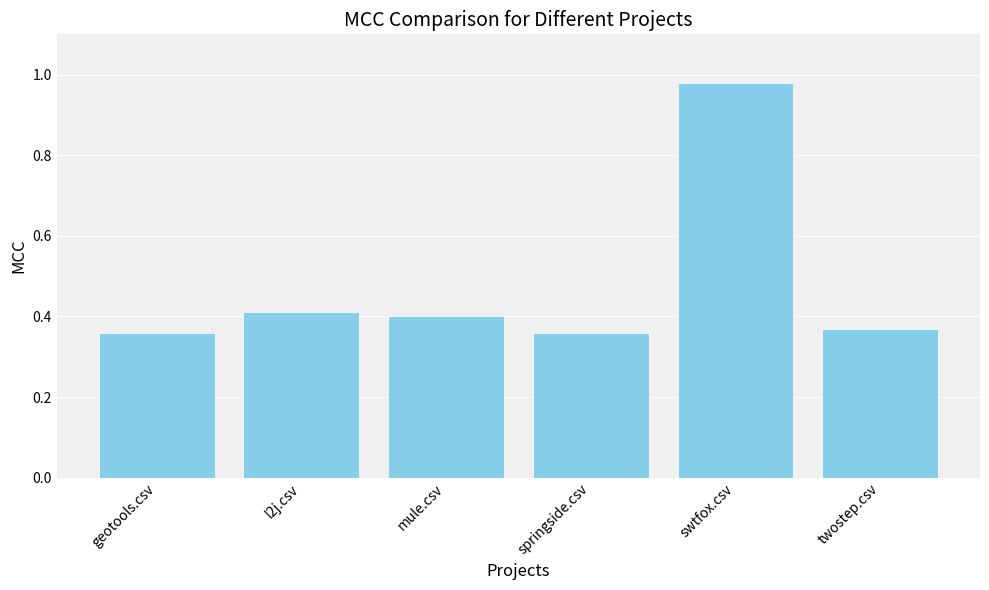

Which label corresponds to the largest value in the chart?

swtfox.csv